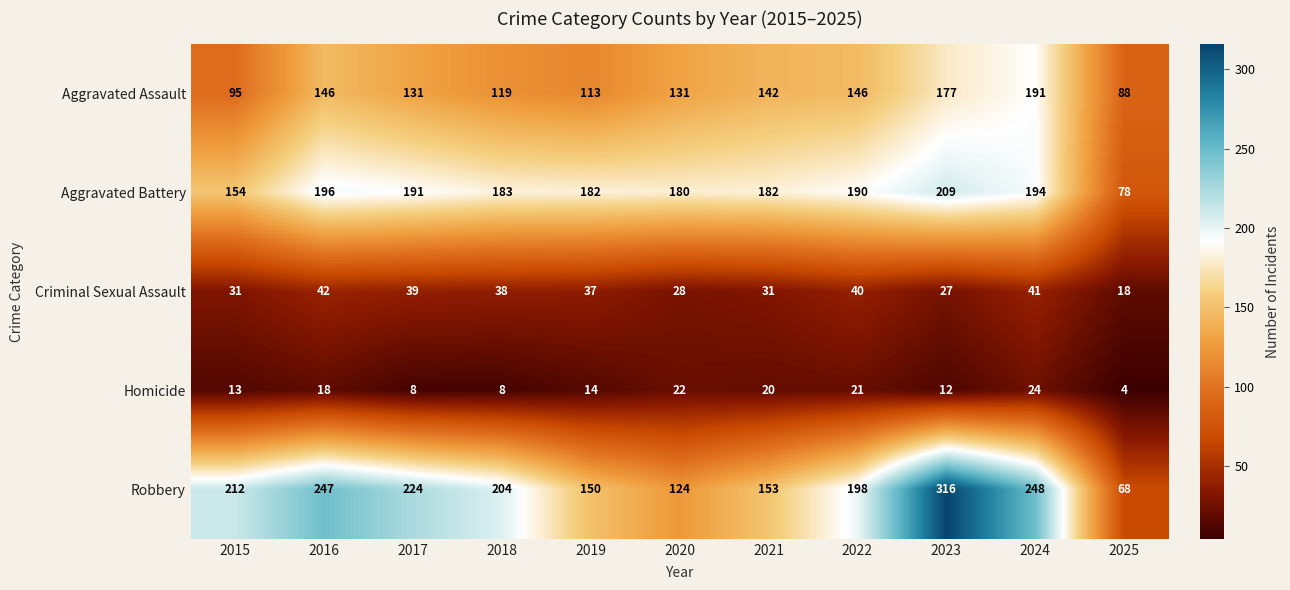

At which label is Robbery closest to 192?

2022